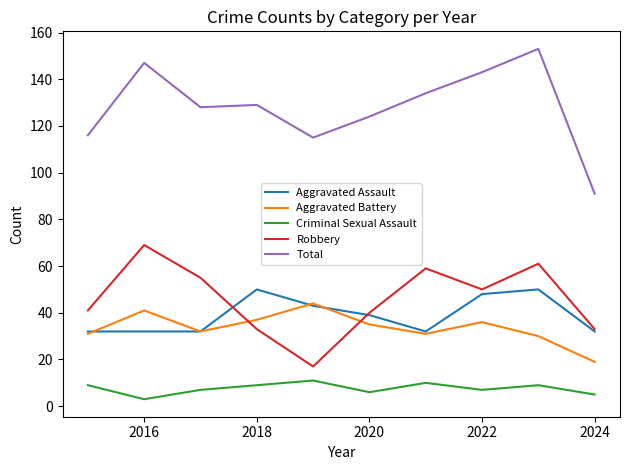

What are all the series names shown in the legend?

Aggravated Assault, Aggravated Battery, Criminal Sexual Assault, Robbery, Total